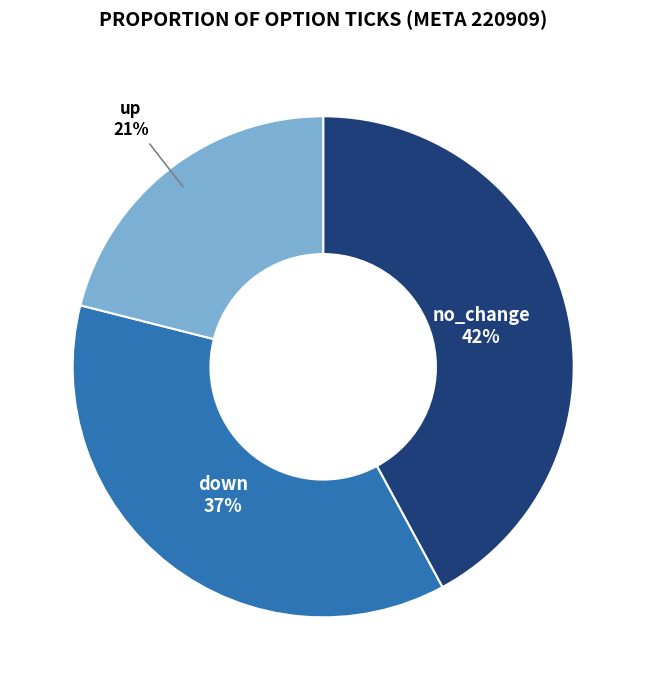

Which slice is the largest?

no_change